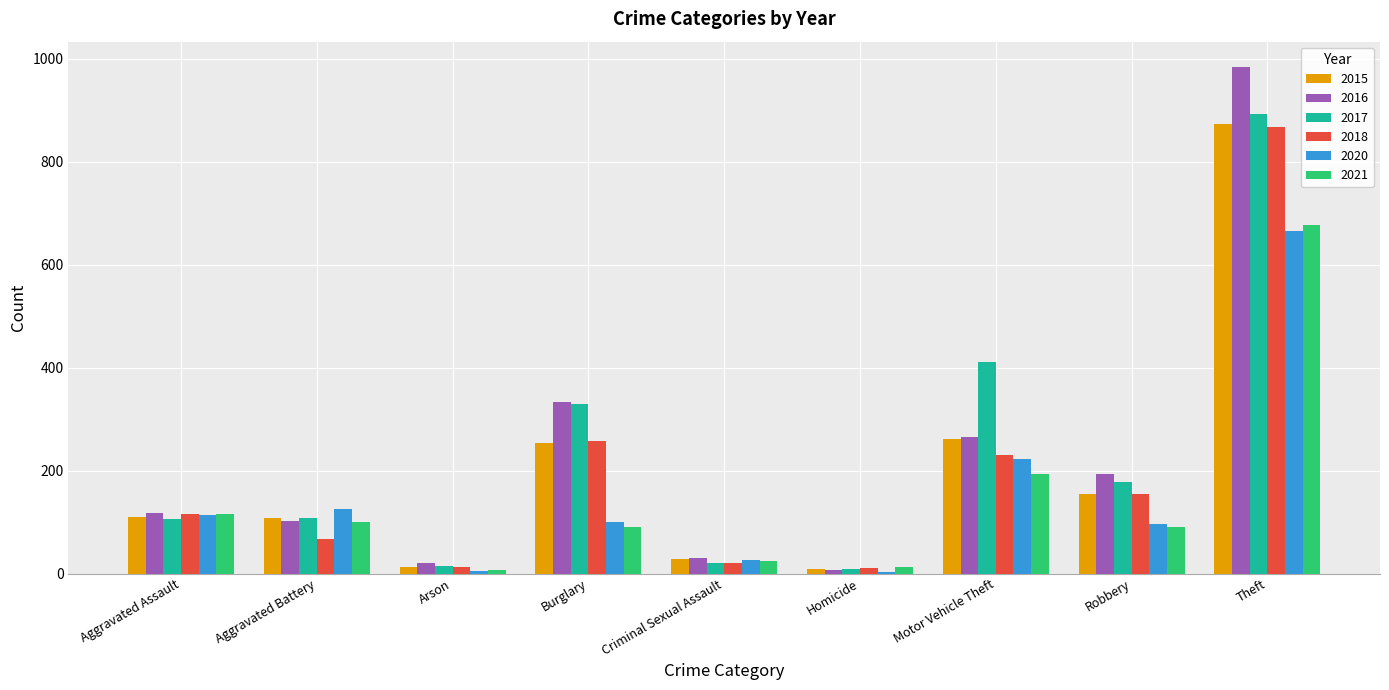

What is the sum of all 2021 values?

1311